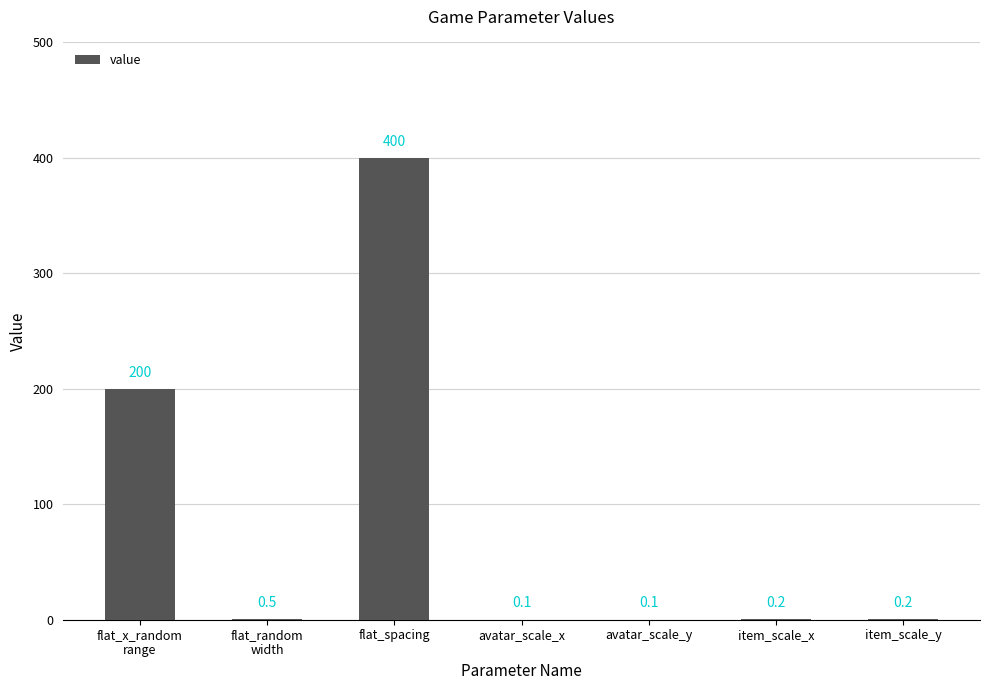

The chart shows a value of 58.0 at flat_x_random
range. True or false?

False